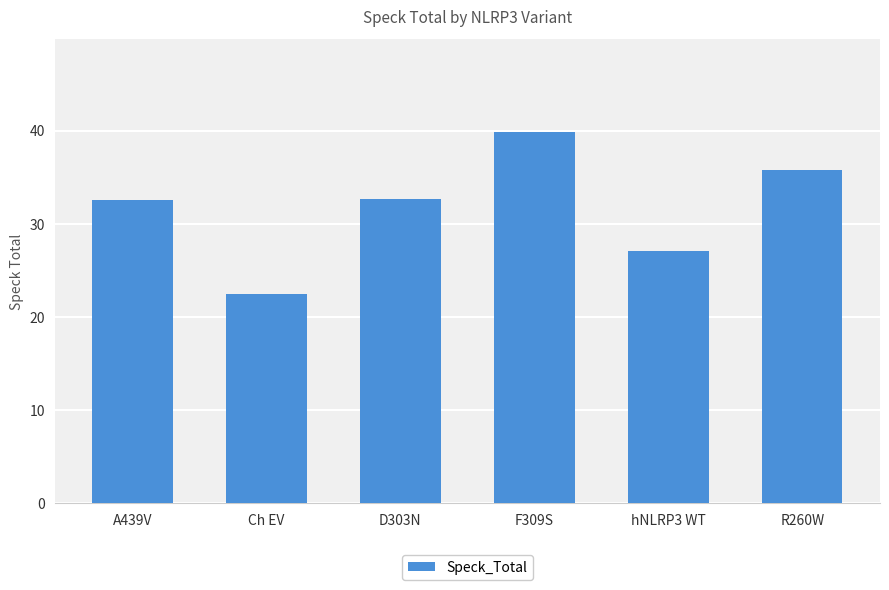

What is the change in value from F309S to hNLRP3 WT?

-12.7